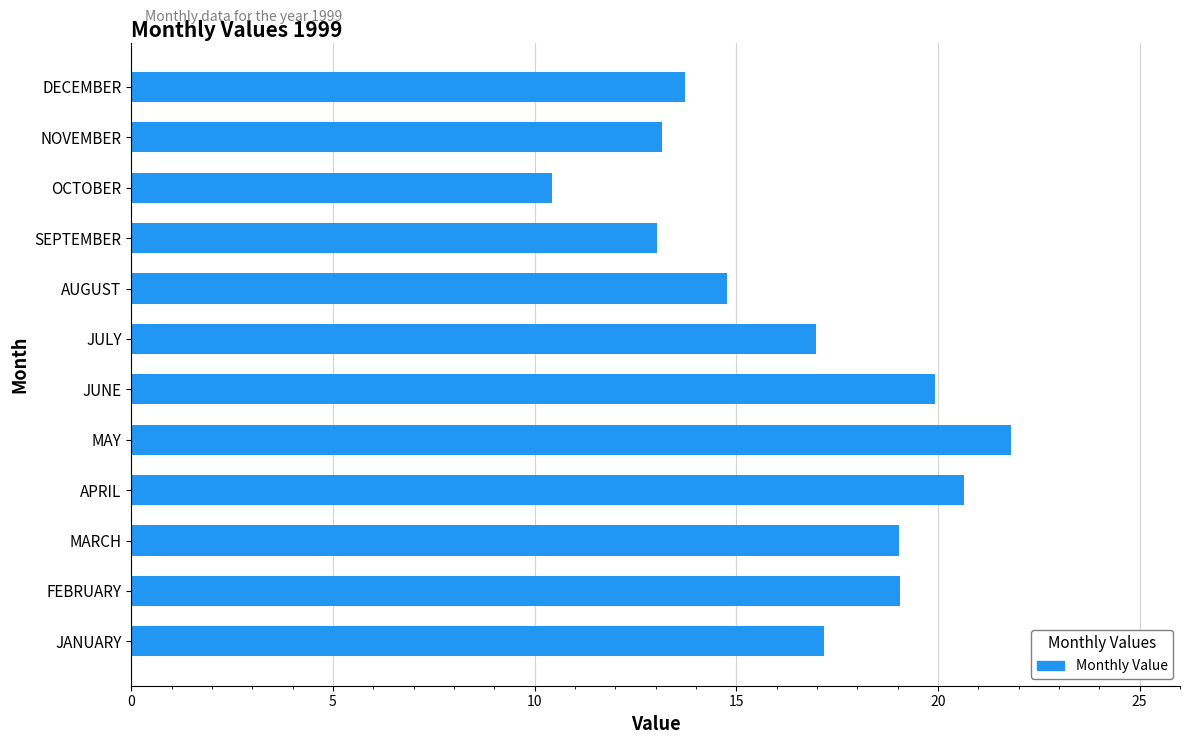

What value does the data have at JULY?

17.0